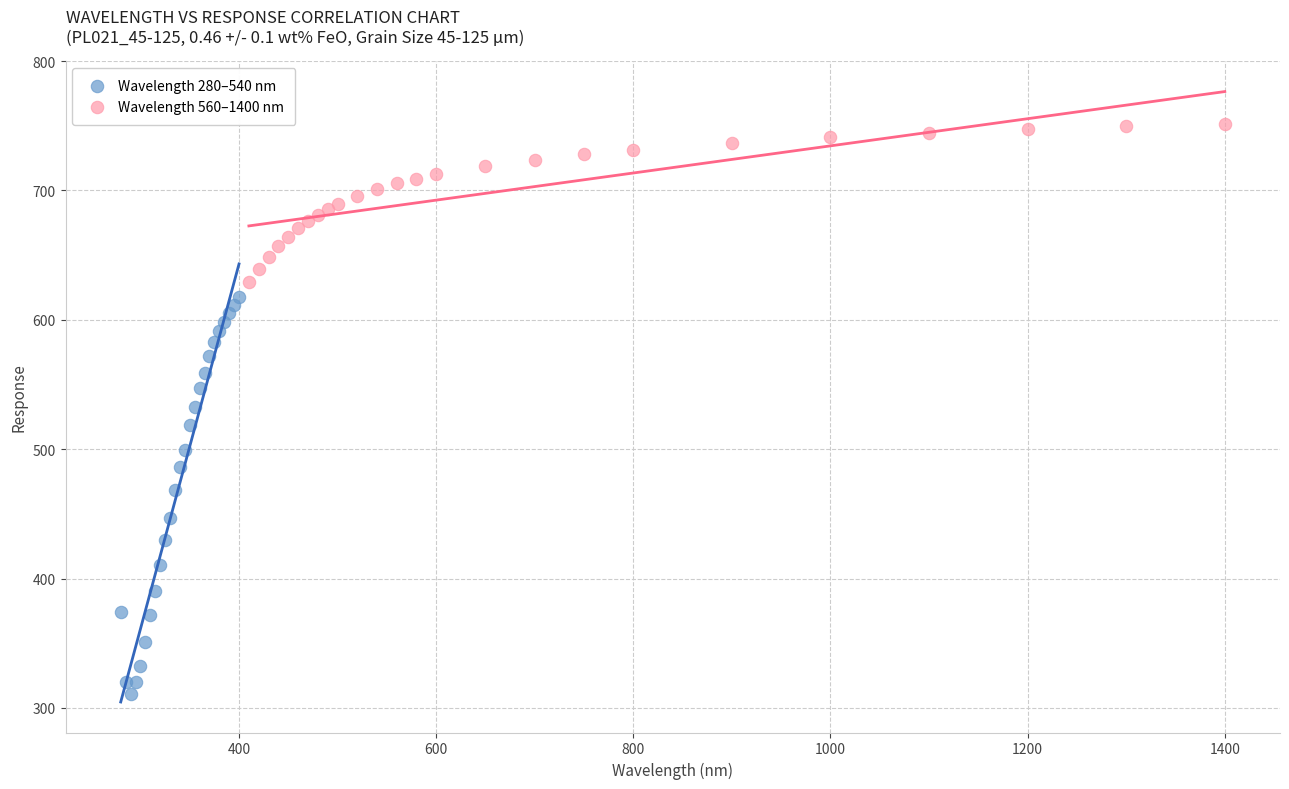

Which series has the widest spread of Y values?

Wavelength 280–540 nm